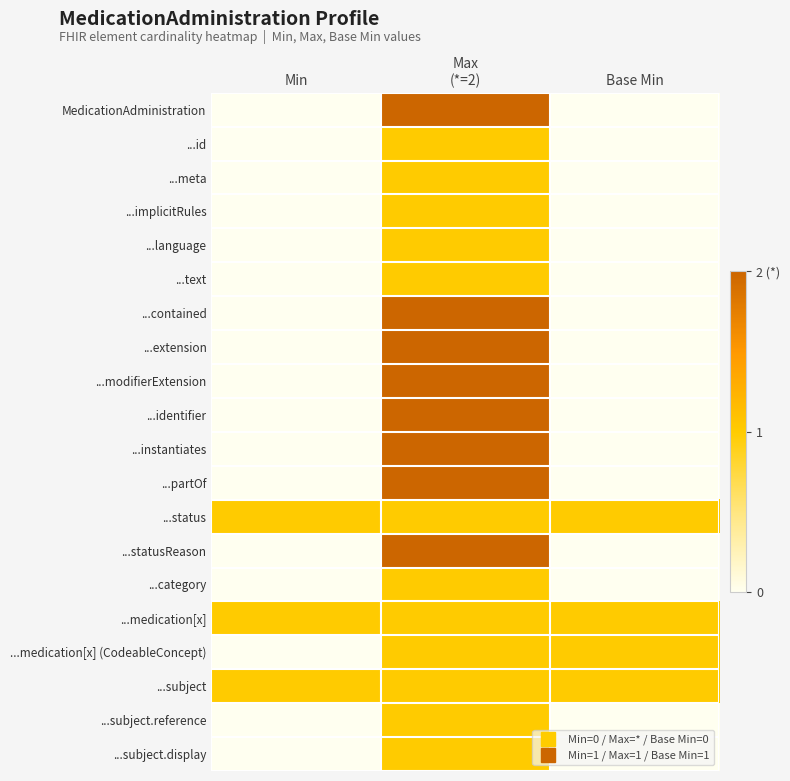

At how many categories does at least one series exceed 1?

1